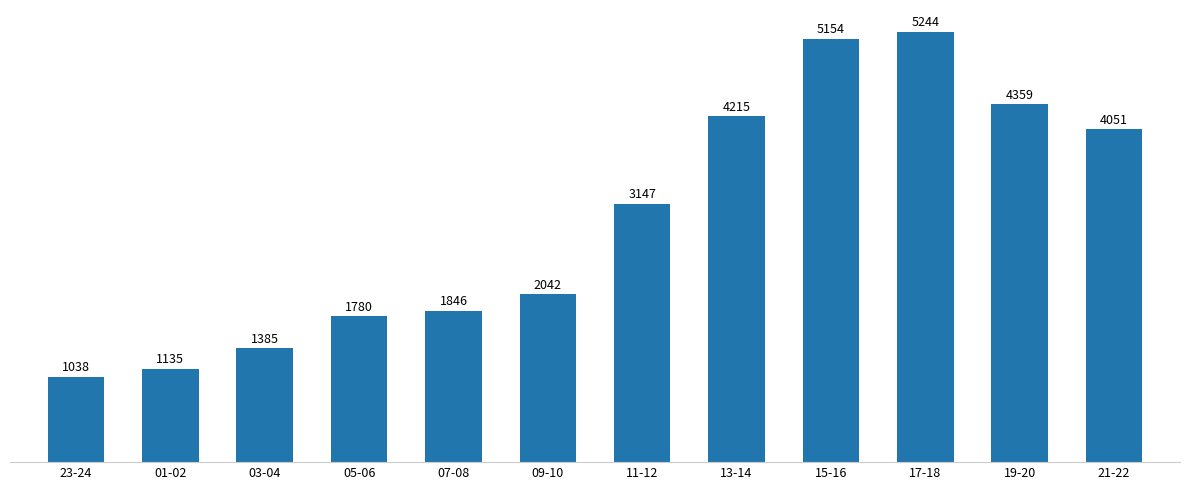

How many series are shown in this chart?

1